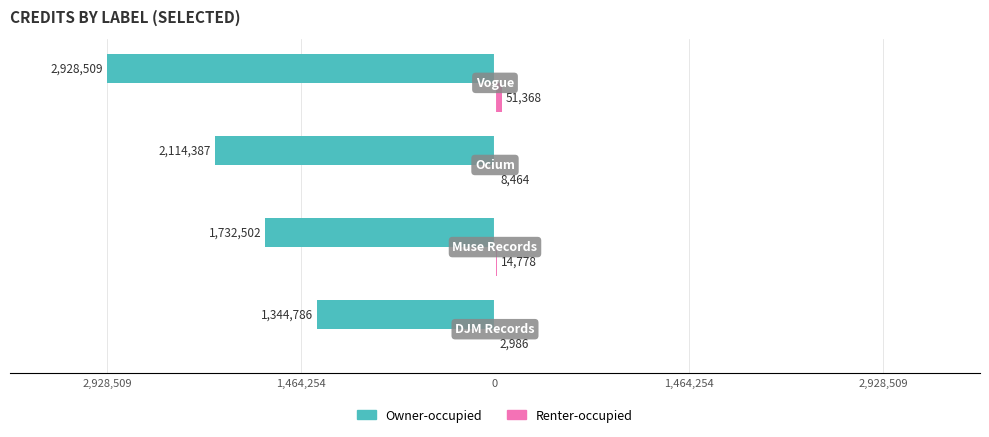

What is the minimum value for Owner-occupied?

-2928509